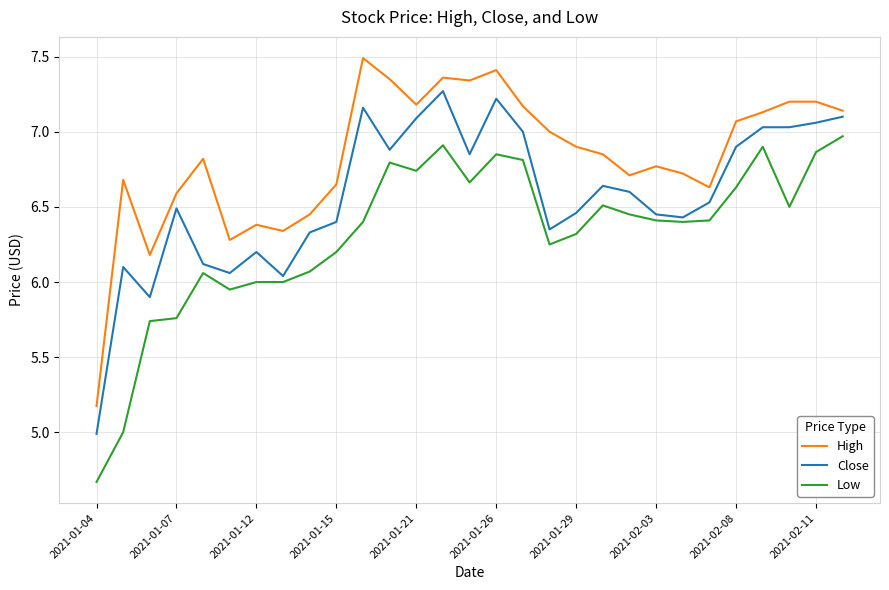

True or false: Close and Low cross at least once.

False